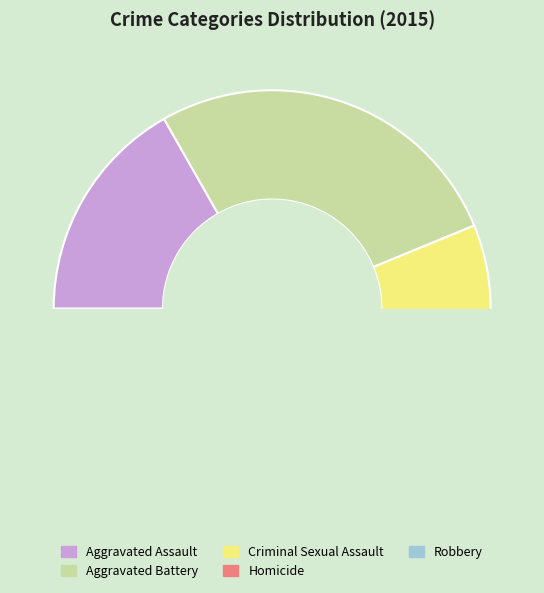

Does Homicide account for over 50% of the chart?

No